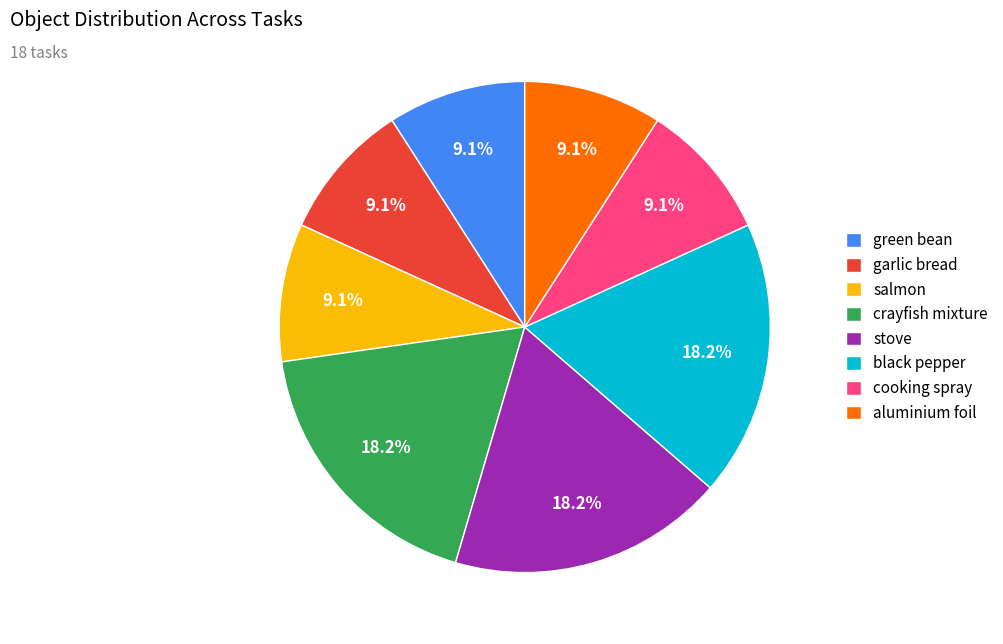

Is there any slice that represents more than half of the pie?

No